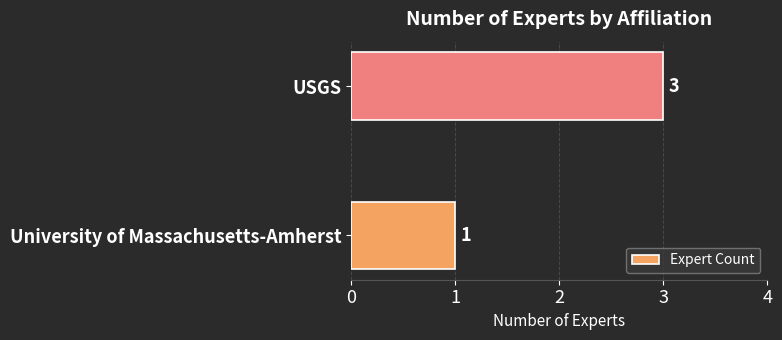

What is the sum of all values?

4